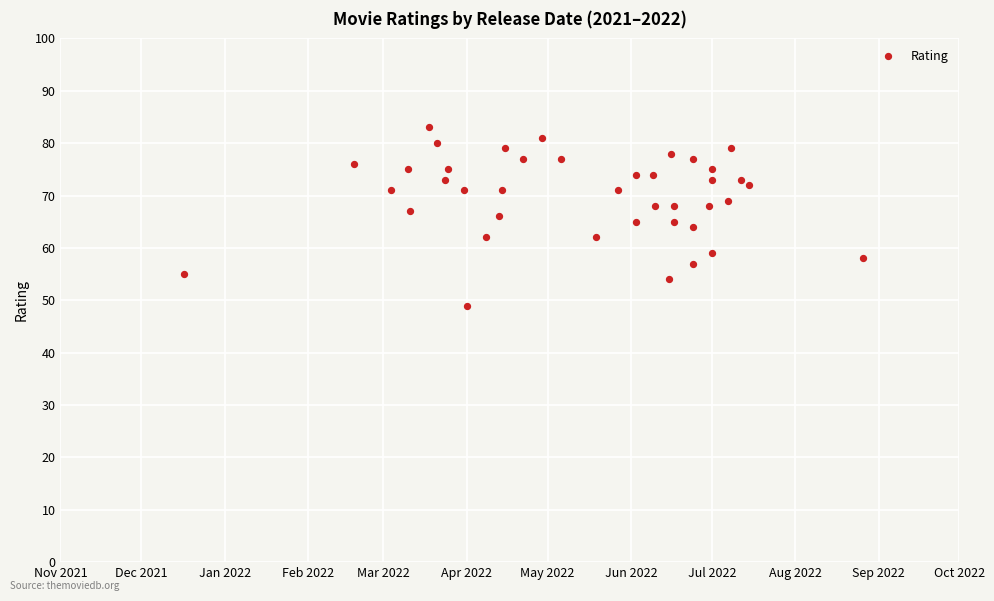

What is the range of X values (max minus min)?

252